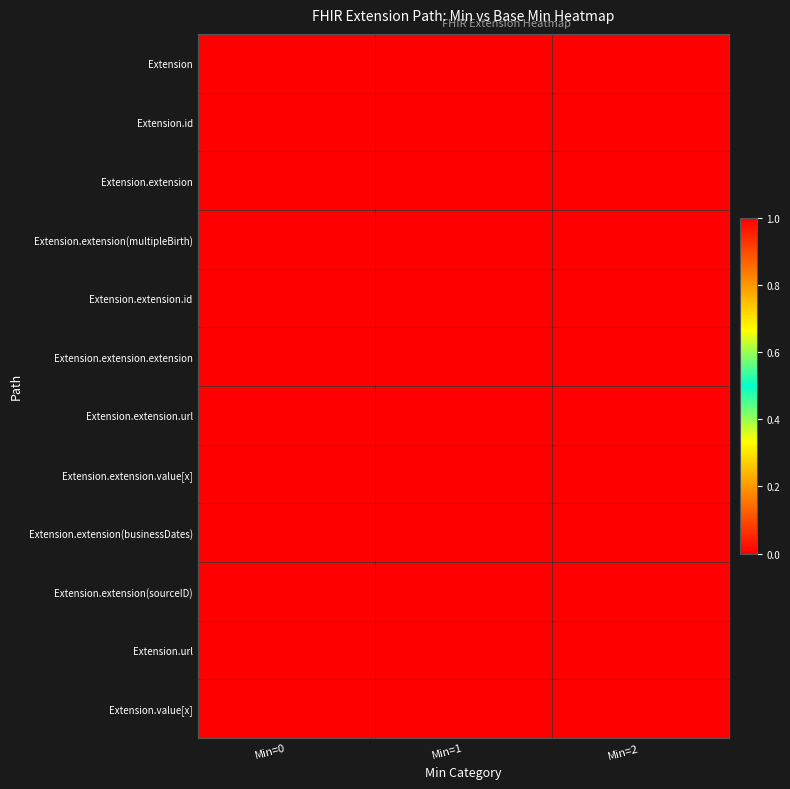

Rank the series at Min=0 from lowest to highest value.

Extension, Extension.id, Extension.extension, Extension.extension(multipleBirth), Extension.extension.id, Extension.extension.extension, Extension.extension(businessDates), Extension.extension(sourceID), Extension.value[x], Extension.extension.url, Extension.extension.value[x], Extension.url